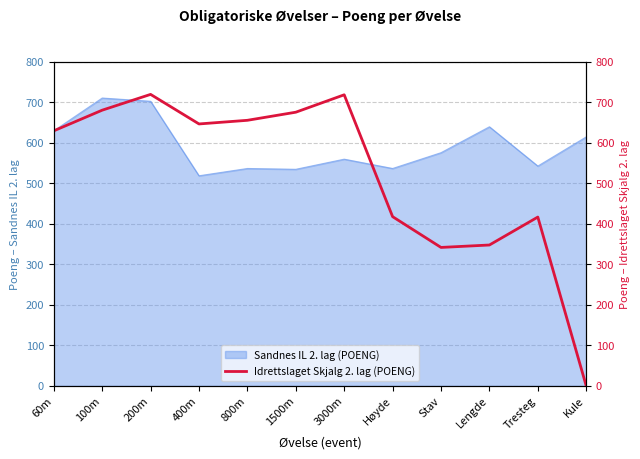

The Sandnes IL 2. lag (POENG) series shows 729 at 1500m. True or false?

False